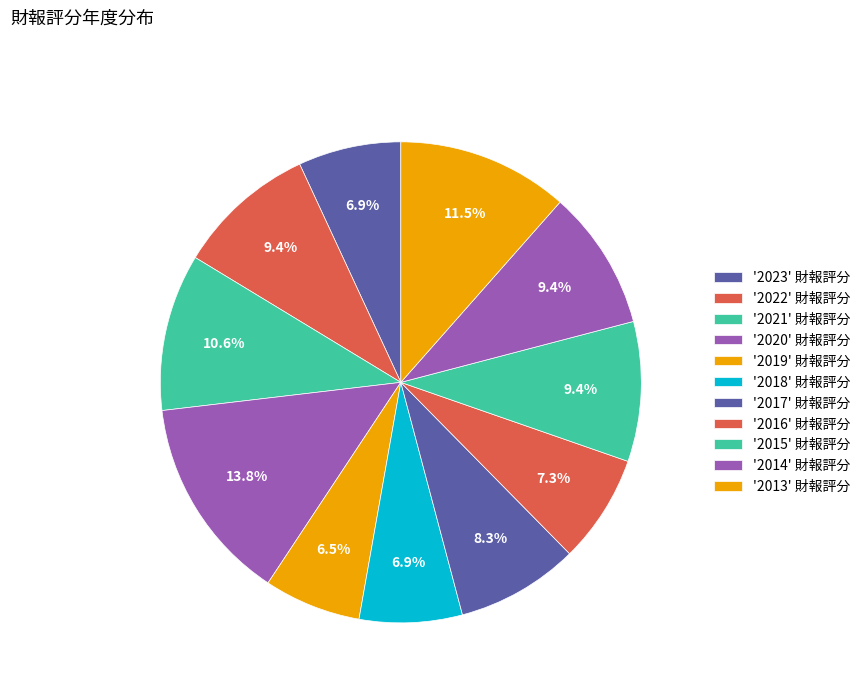

Is there any slice that represents more than half of the pie?

No